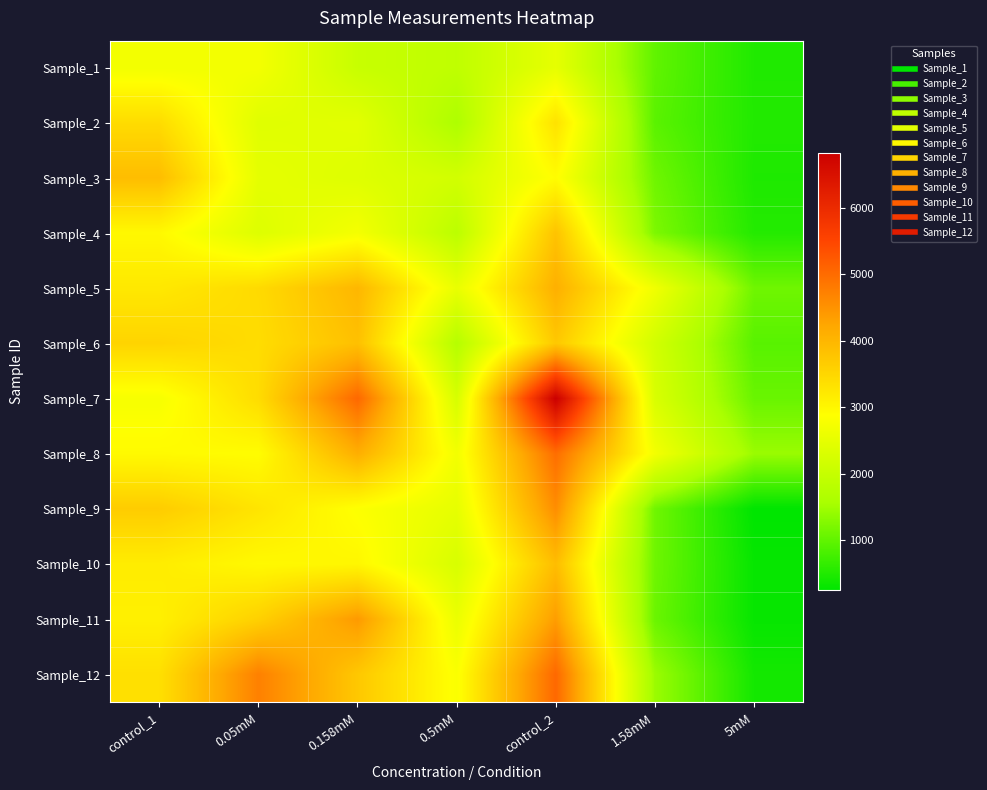

At 0.5mM, list the series in order from smallest to largest.

Sample_2, Sample_6, Sample_4, Sample_1, Sample_3, Sample_7, Sample_10, Sample_9, Sample_5, Sample_11, Sample_8, Sample_12